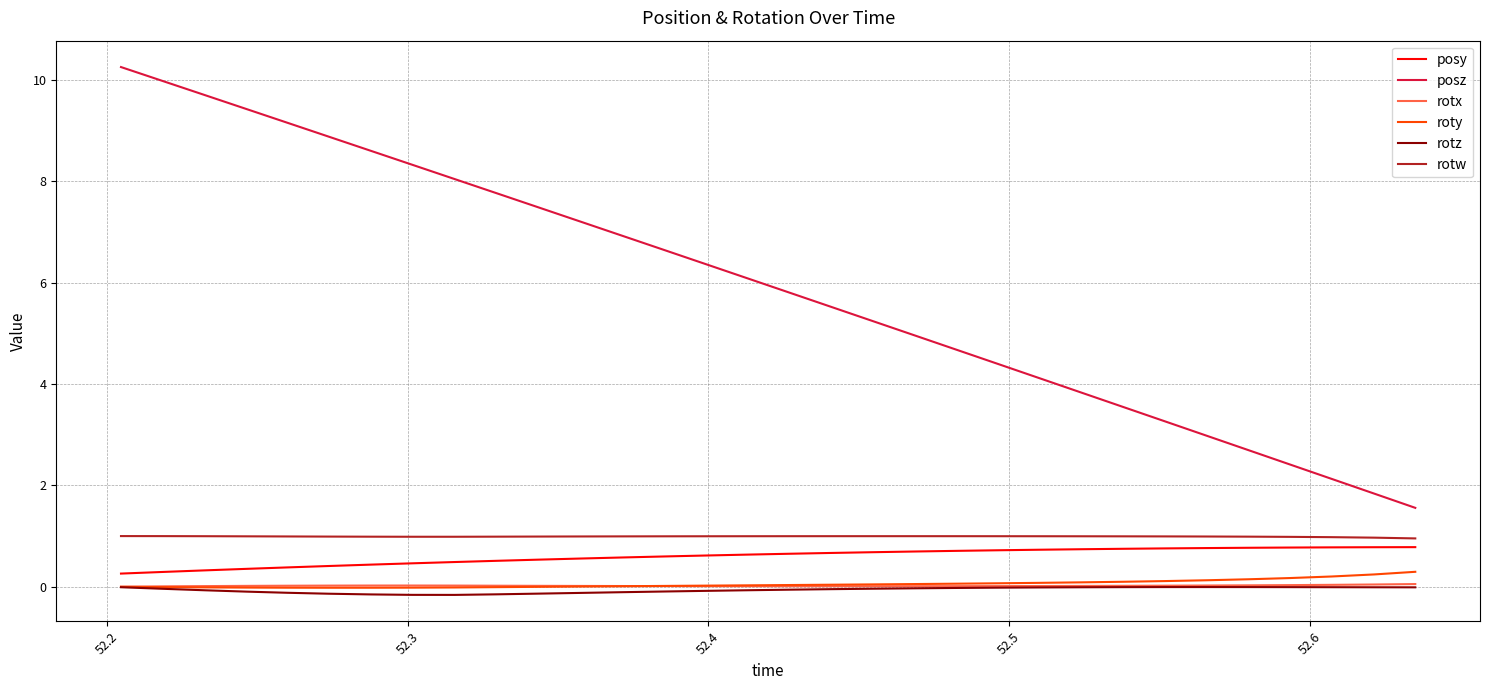

Which series has the widest spread of values?

posz